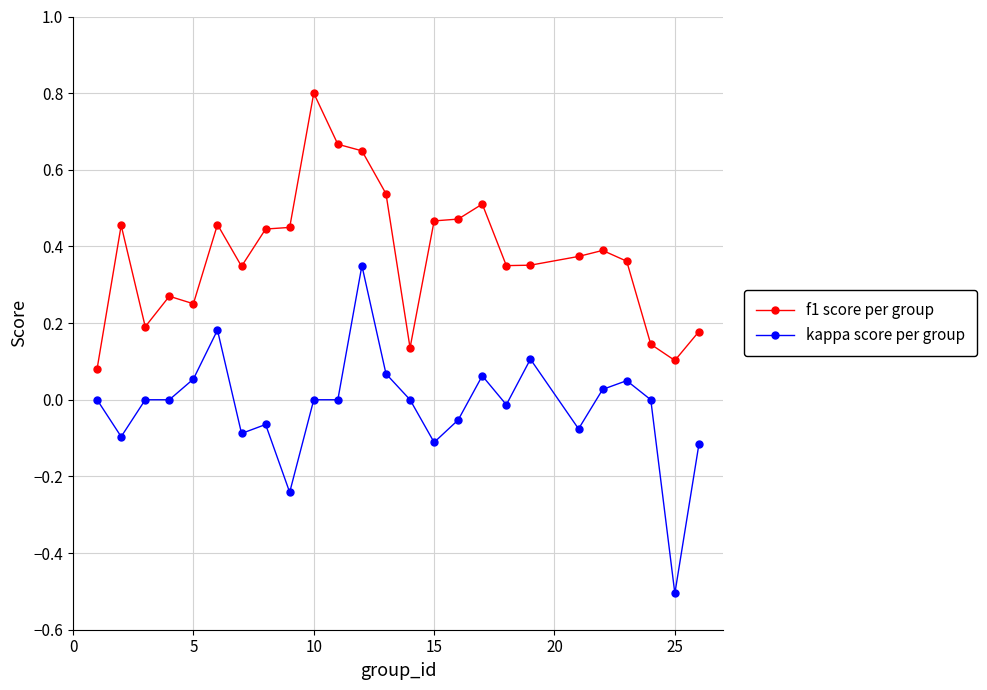

What is the sum of all f1 score per group values?

9.4